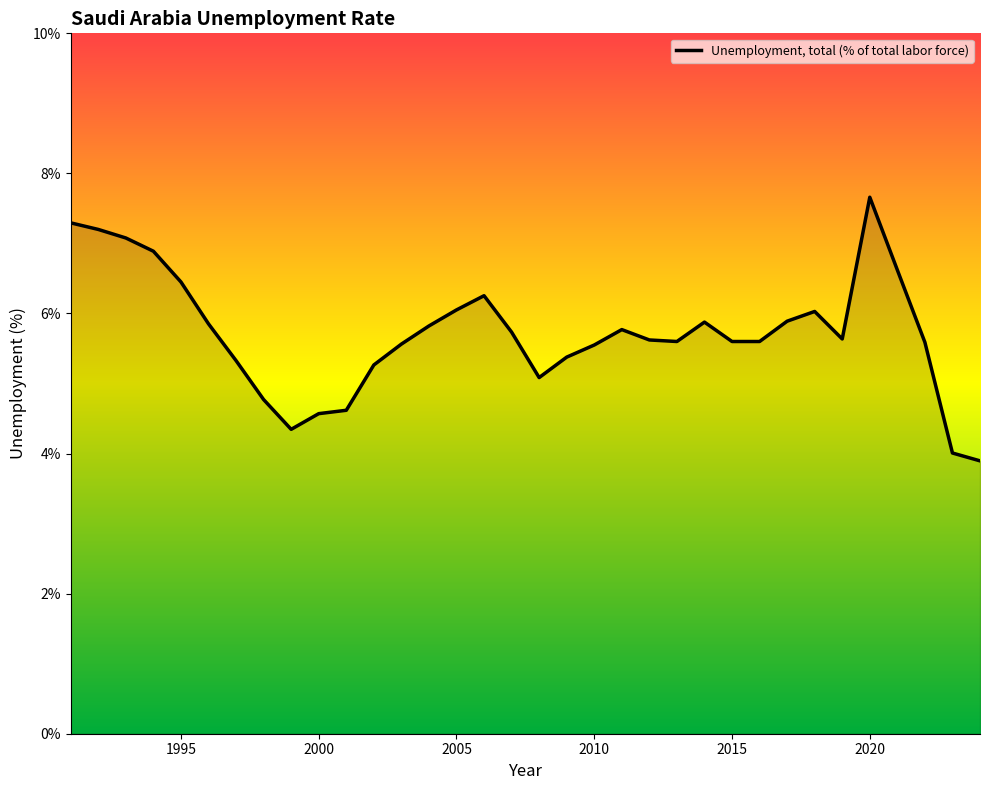

What is the difference between the maximum and minimum values?

3.8